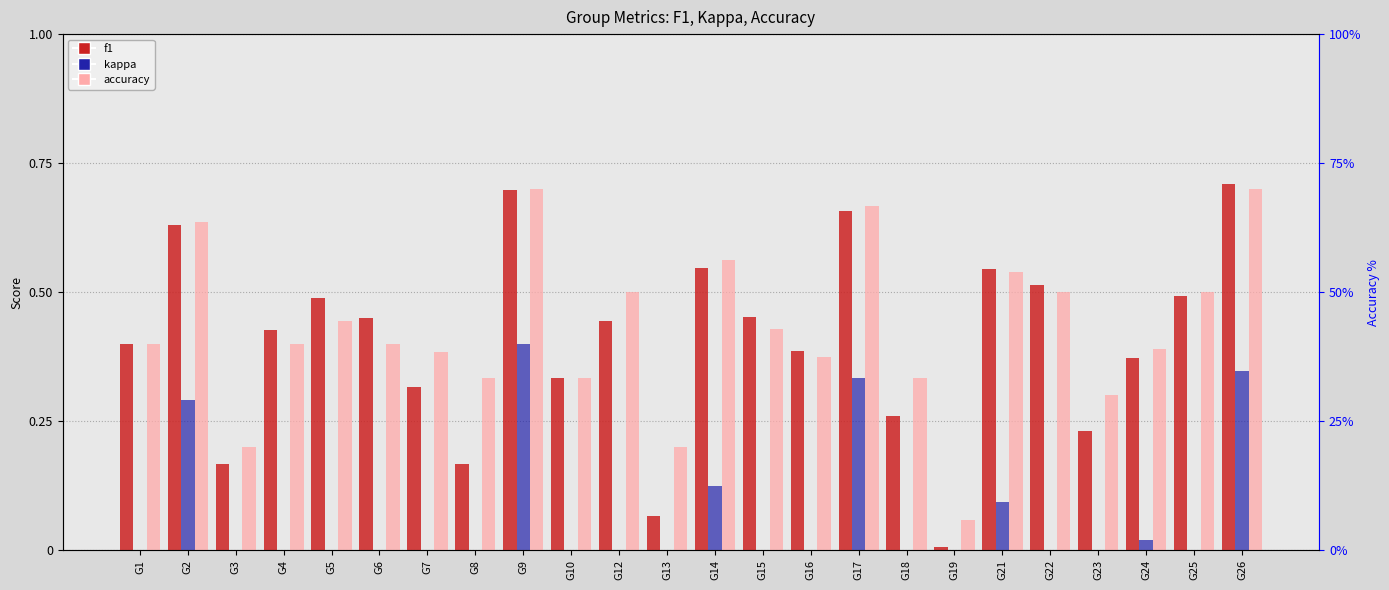

List the labels in order of accuracy value, smallest first.

G19, G3, G13, G23, G8, G10, G18, G16, G7, G24, G1, G4, G6, G15, G5, G12, G22, G25, G21, G14, G2, G17, G9, G26